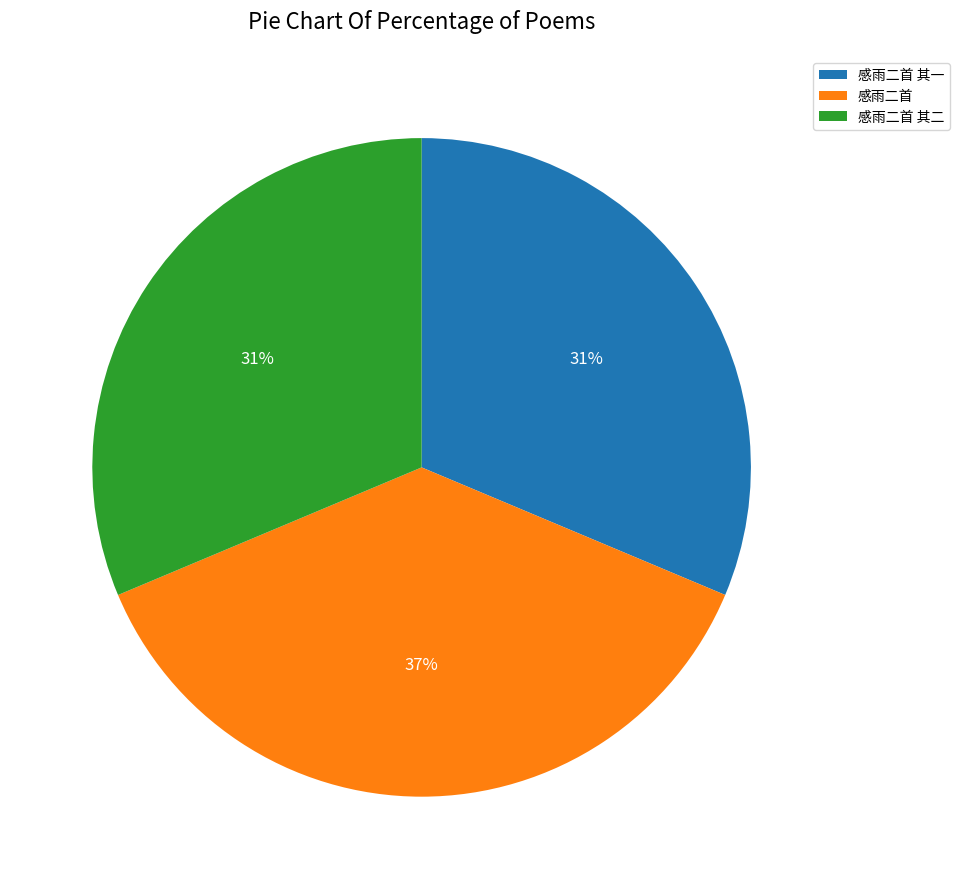

Which slice is the largest?

感雨二首